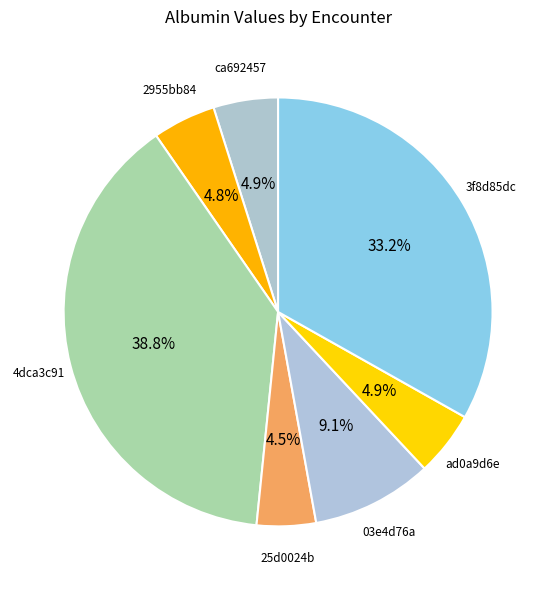

How many slices are in this pie chart?

7